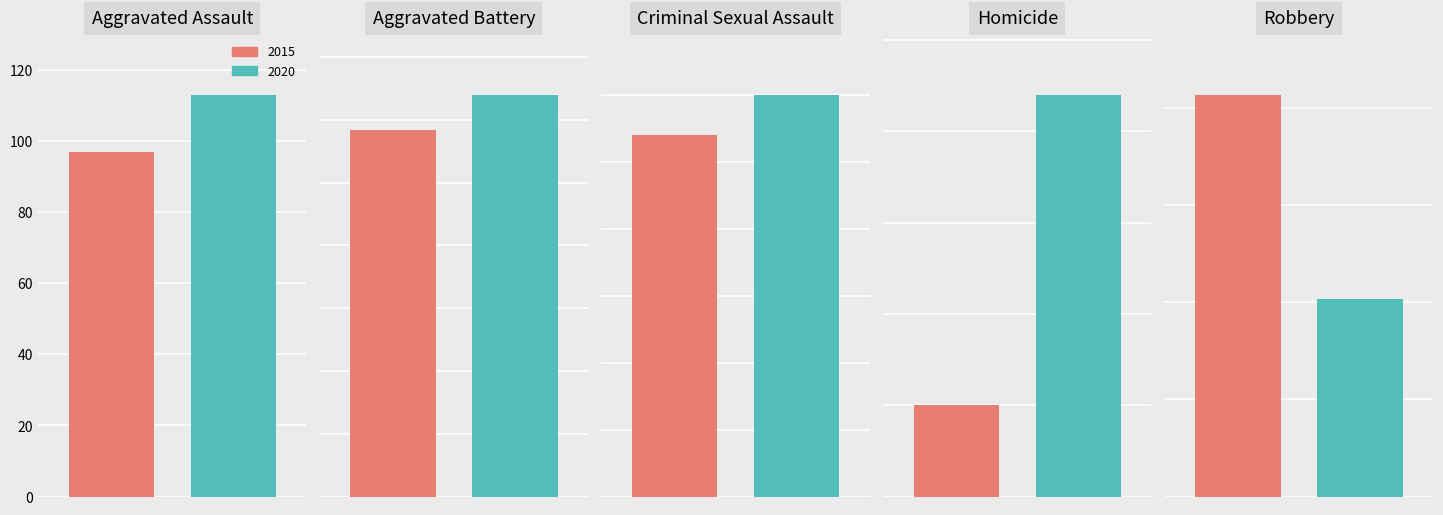

Are the bars grouped side by side (vs. stacked)?

Yes